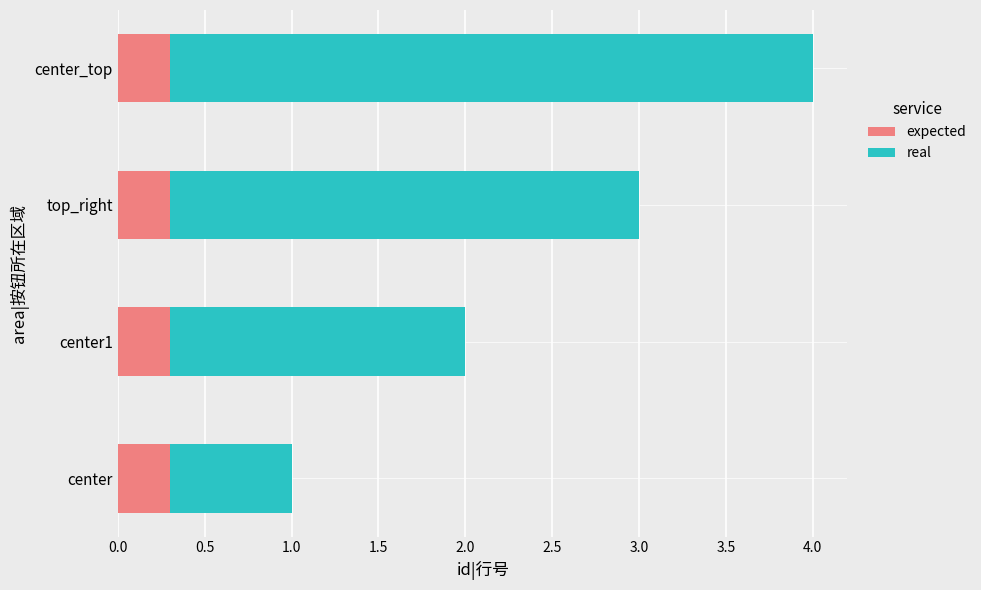

Which series has the largest range (max minus min)?

real